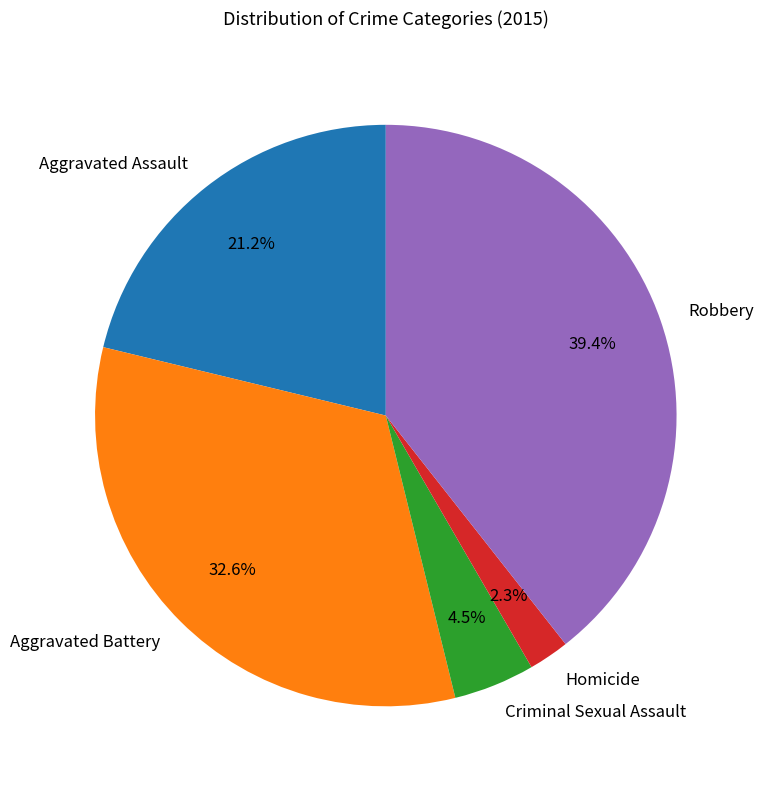

How much of the chart is everything except Robbery?

60.6%